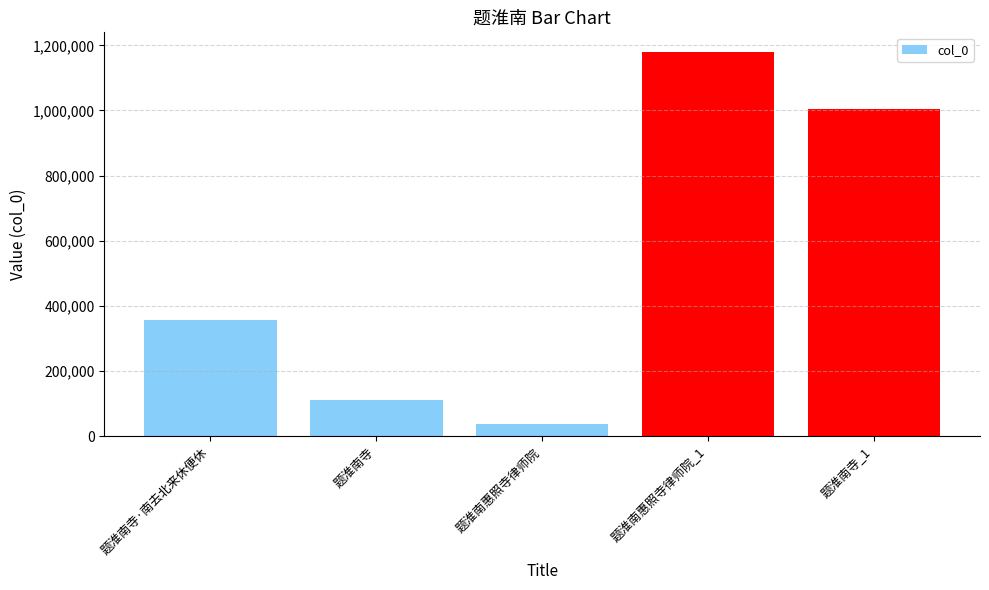

What position from the left is 题淮南寺·南去北来休便休?

1